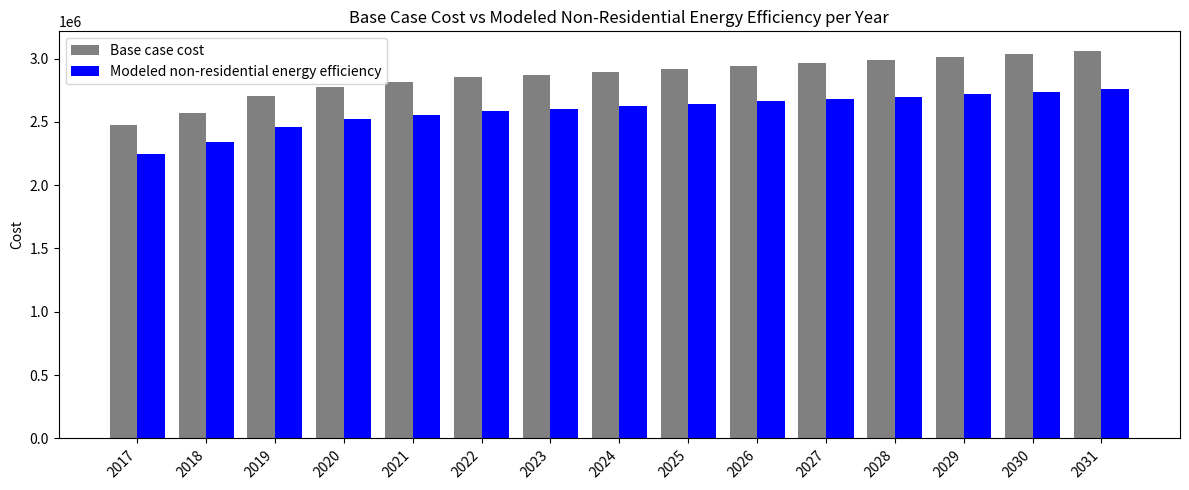

Reading right to left, transcribe all the data shown in this chart.

Base case cost: 2031=3061616.7	2030=3032975.7	2029=3015075.0	2028=2990014.1	2027=2968533.3	2026=2943472.4	2025=2914831.3	2024=2893350.5	2023=2871869.7	2022=2850388.9	2021=2814587.6	2020=2771626.0	2019=2703603.5	2018=2571138.5	2017=2474475.0
Modeled non-residential energy efficiency: 2031=2757337.8	2030=2733244.5	2029=2719518.3	2028=2699016.2	2027=2682027.1	2026=2661695.1	2025=2638022.1	2024=2621297.4	2023=2604665.1	2022=2588127.3	2021=2557970.4	2020=2521054.8	2019=2460237.6	2018=2337802.4	2017=2249763.7